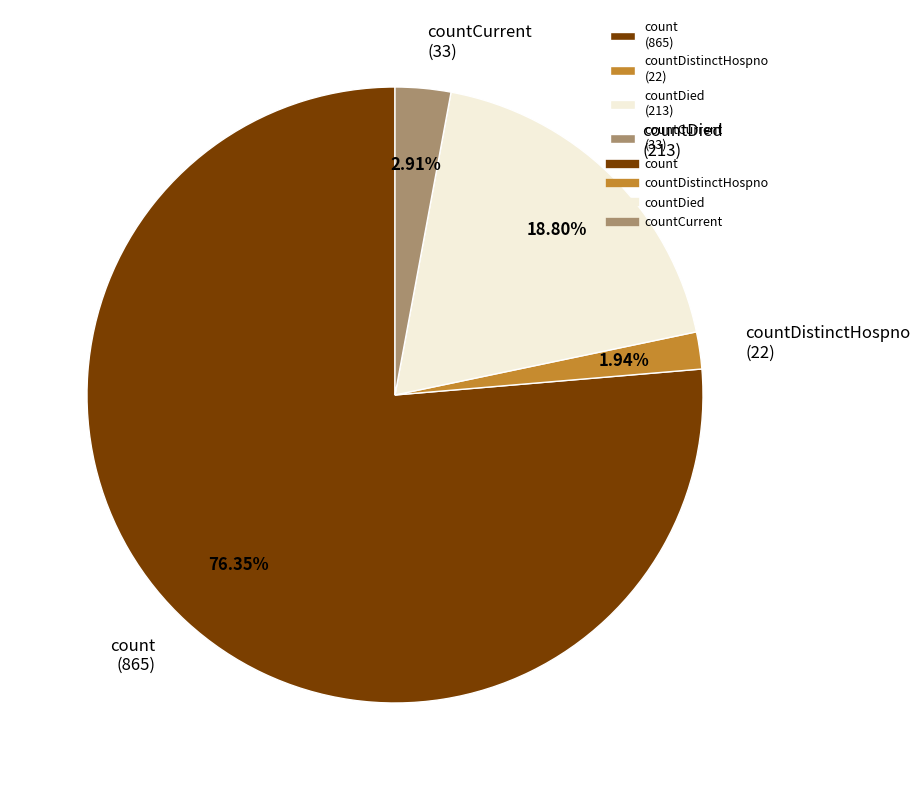

Between countCurrent (33) and count (865), which is larger?

count (865)